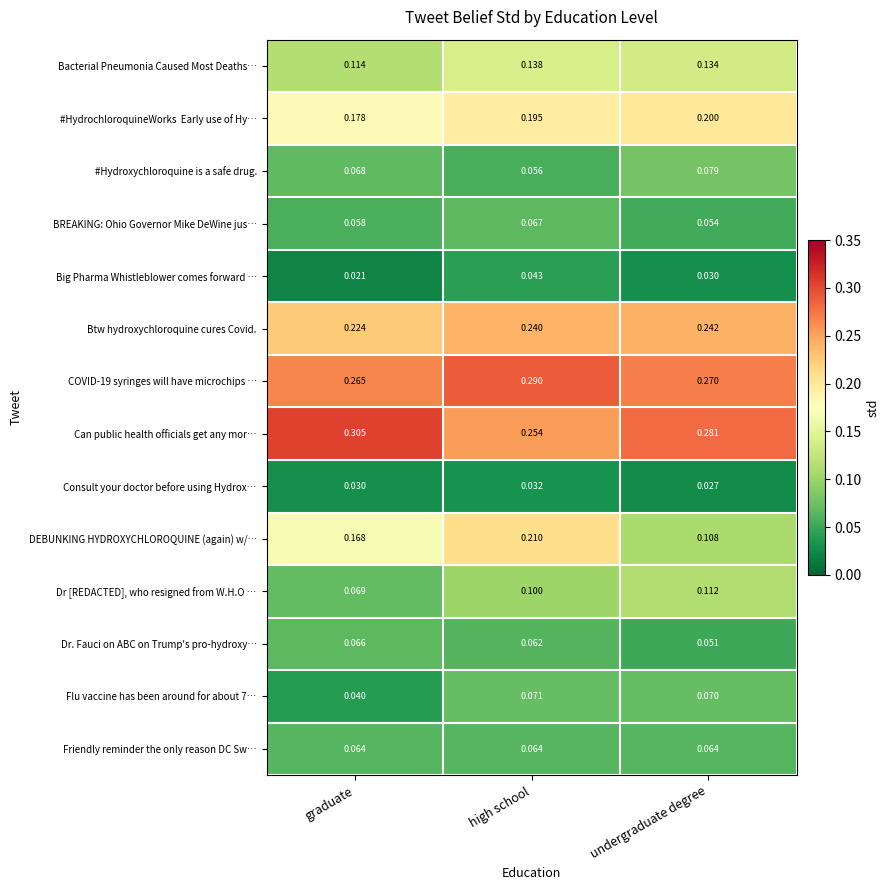

Which series has the largest total across all categories?

Can public health officials get any mor…